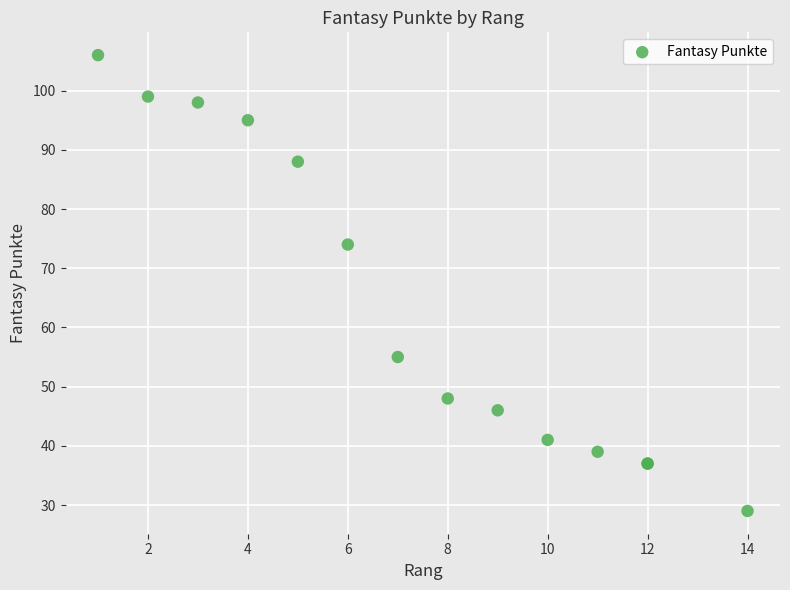

What Y value in the scatter plot is closest to 67?

74